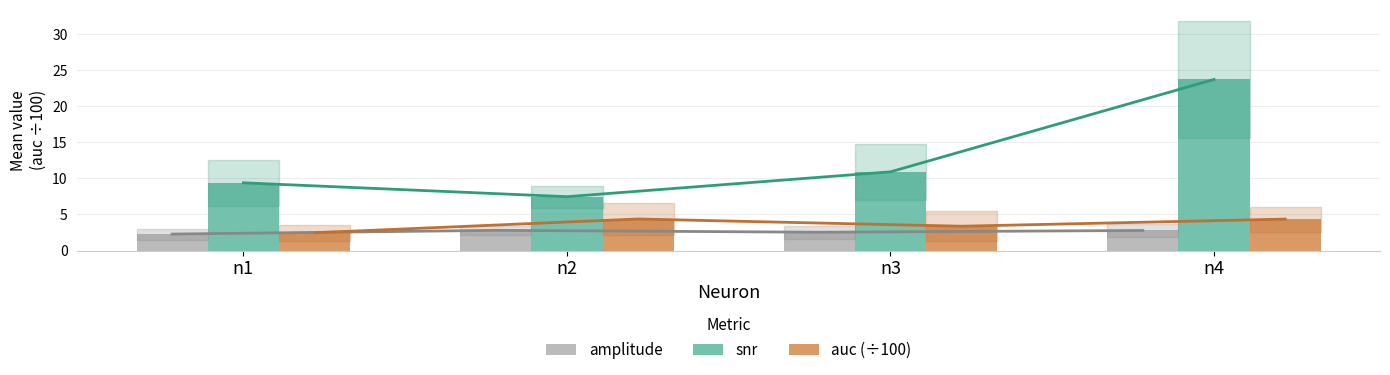

Is the value of amplitude at n3 greater than the value of snr at n3?

No